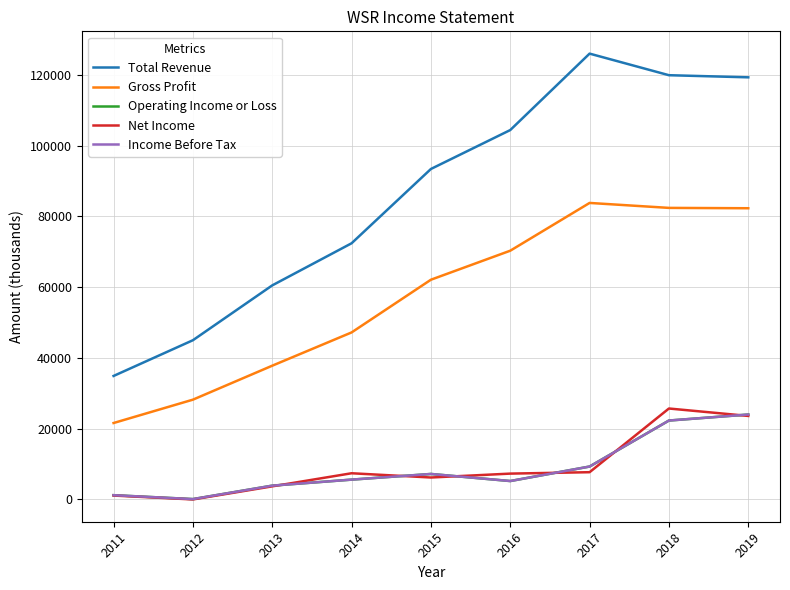

Which series has the largest total across all categories?

Total Revenue